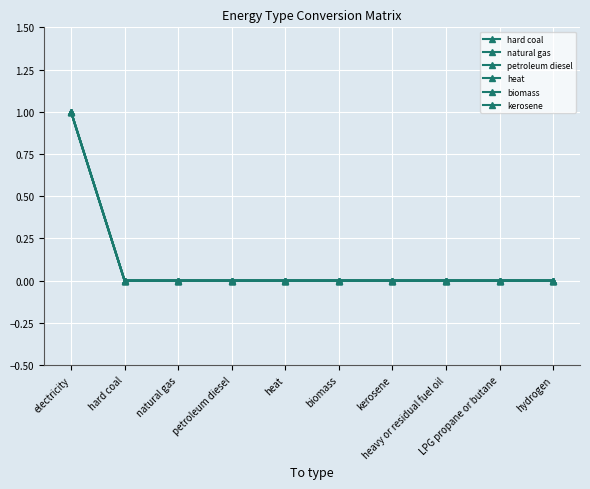

Does the chart have visible grid lines?

Yes